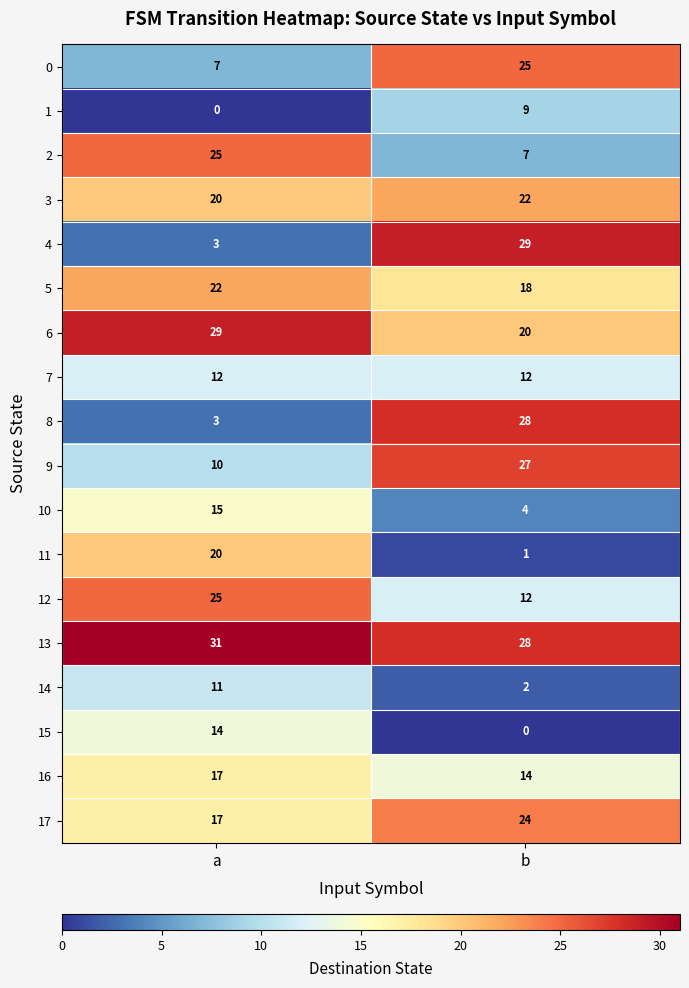

Rank the categories by 3 value from lowest to highest.

a, b